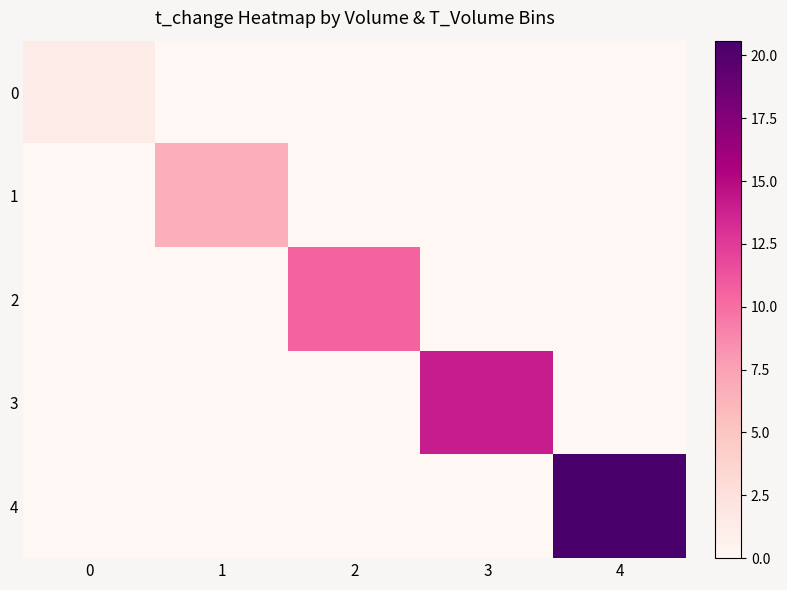

At which category is the sum across all series the highest?

4